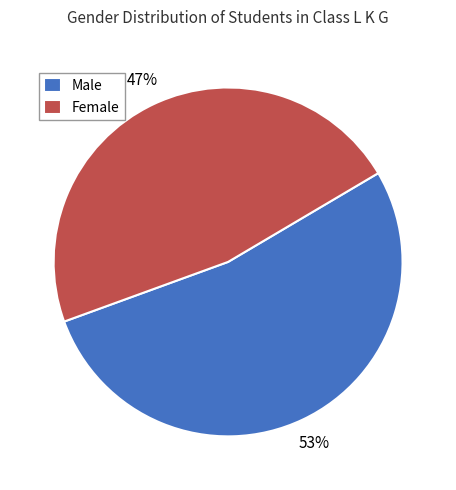

To the nearest percent, what is the difference between the largest and smallest slice percentages?

6%